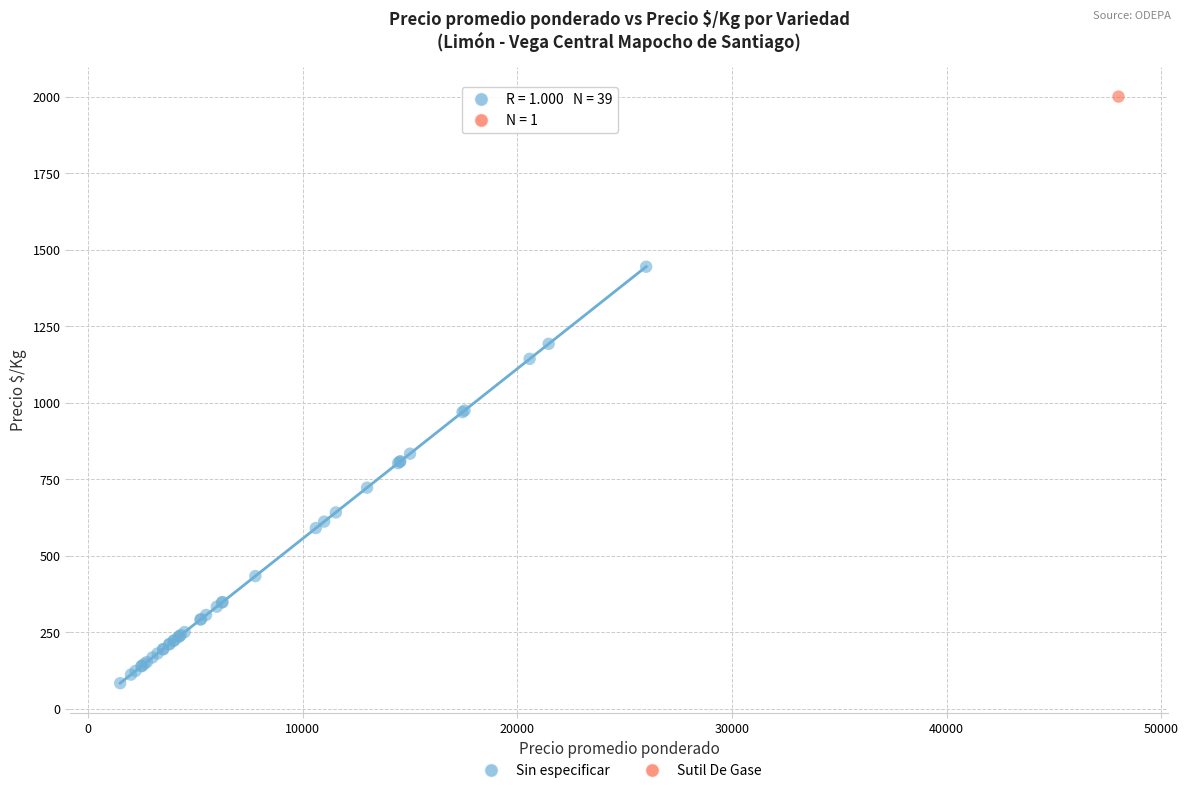

What are all the series names shown in the legend?

Sin especificar, Sutil De Gase